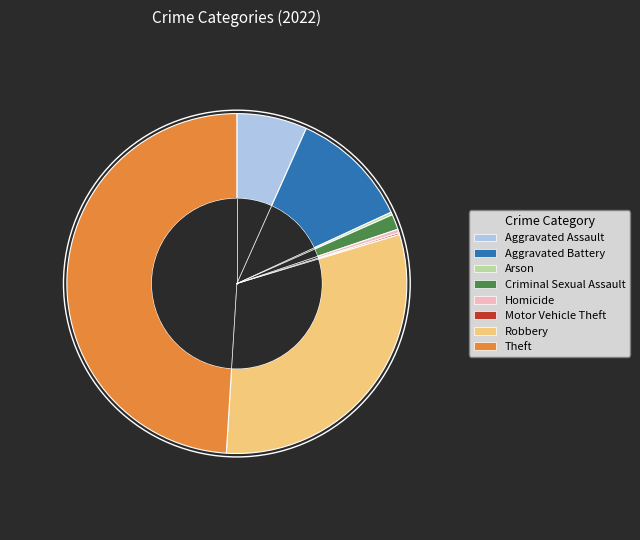

Which category has the biggest portion of the pie?

Theft